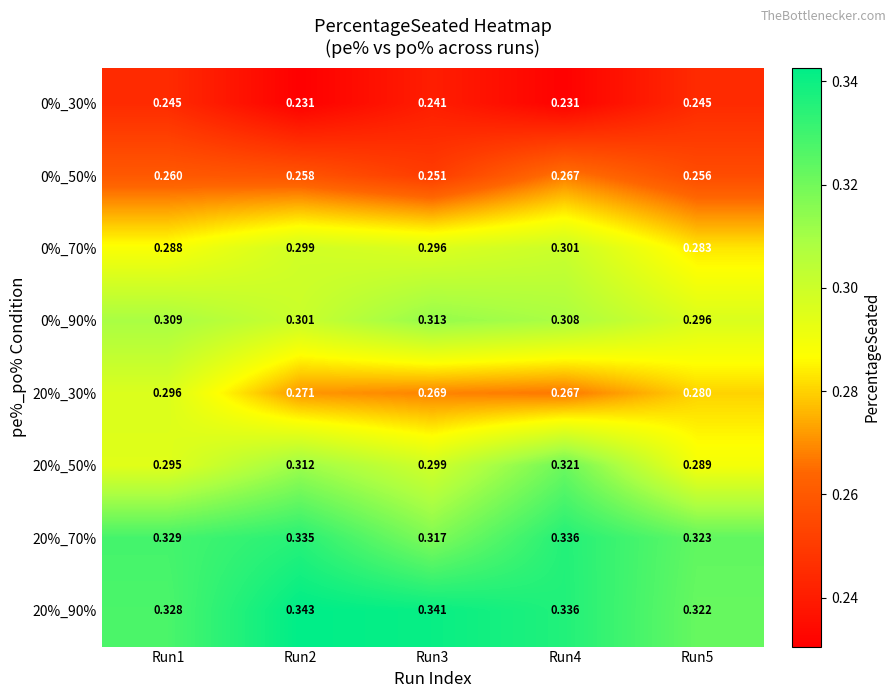

Is the value of 0%_30% at Run3 greater than the value of 0%_50% at Run5?

No